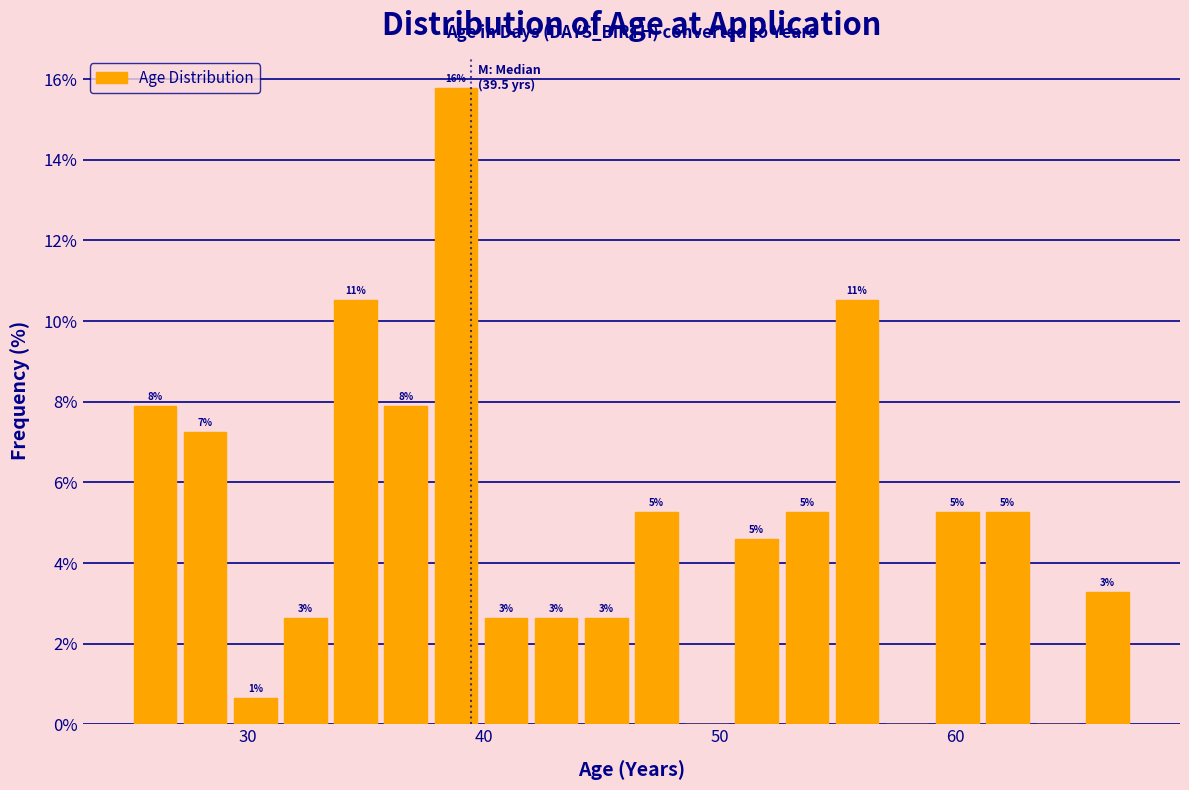

Read against the x-axis, roughly where is the centre of the tallest bar?

39